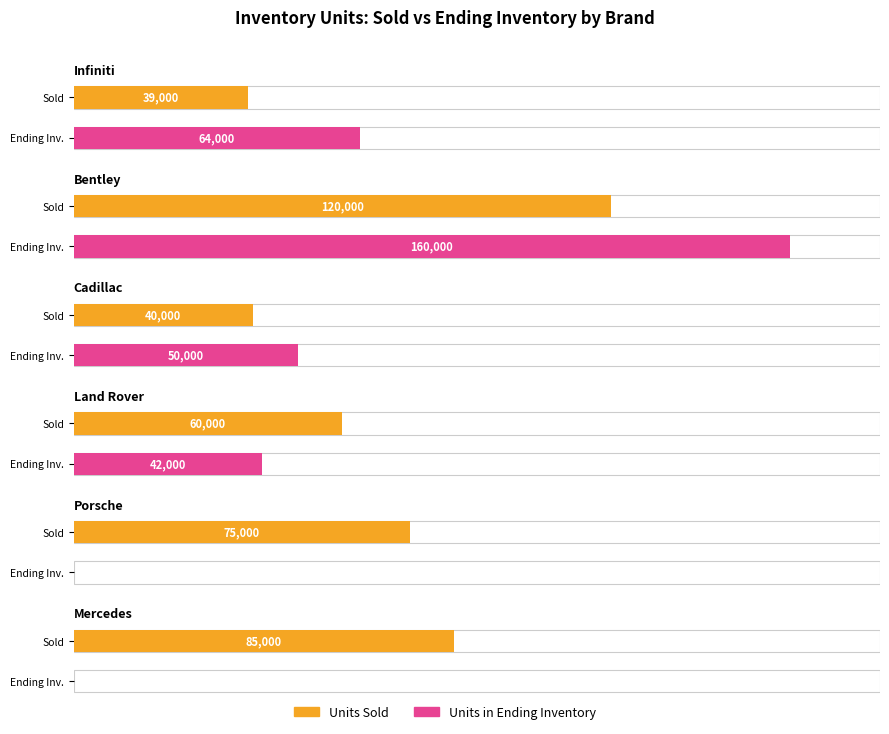

Reading left to right, what are all the values shown in this chart?

UNITS SOLD: 39000	120000	40000	60000	75000	85000
UNITS IN ENDING INVENTORY: 64000	160000	50000	42000	0	0